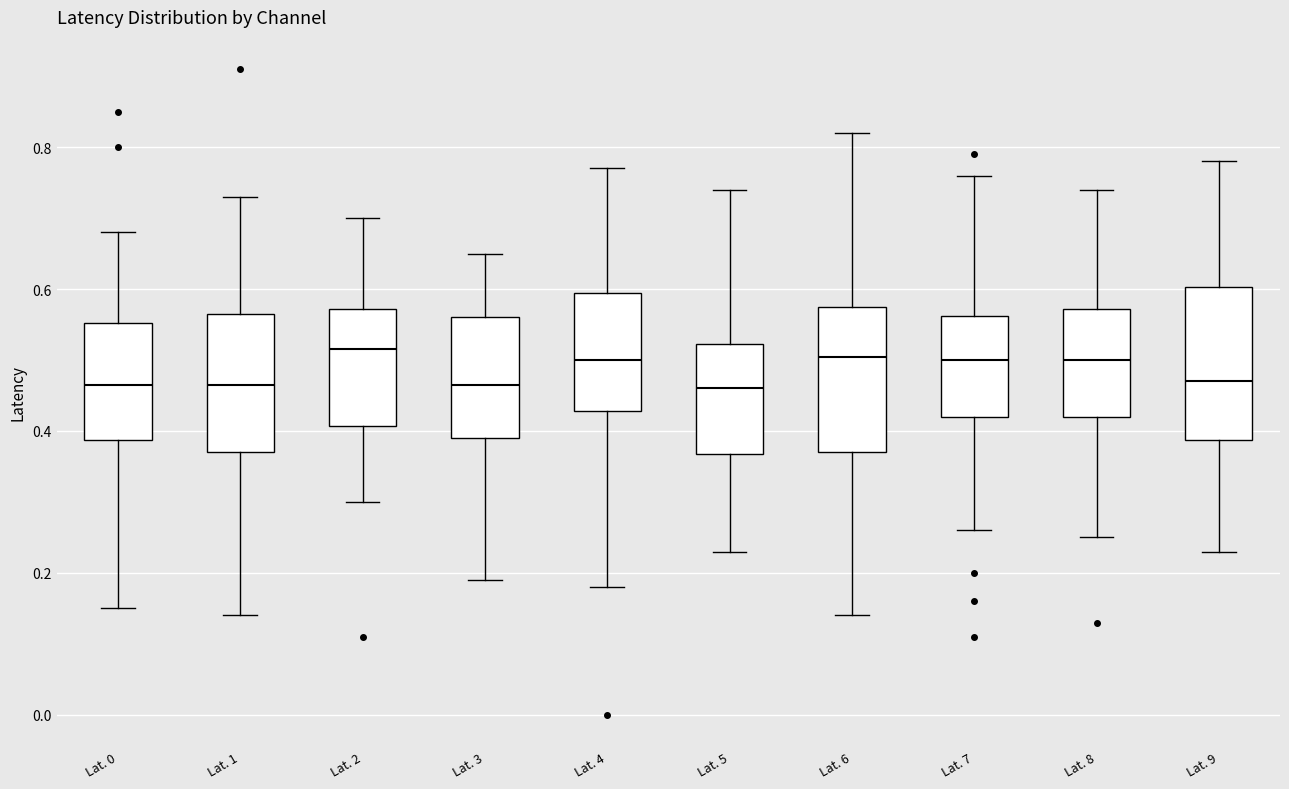

Reading left to right, transcribe this box plot: for each box, give where its median line is, the range the box spans, and where its two whiskers end, as read against the y-axis. The values are not printed on the chart, so give them approximately, as read against the axis.

Lat. 0: median 0.46, box 0.38 to 0.56, whiskers 0.16 to 0.68
Lat. 1: median 0.46, box 0.38 to 0.56, whiskers 0.14 to 0.74
Lat. 2: median 0.52, box 0.40 to 0.58, whiskers 0.30 to 0.70
Lat. 3: median 0.46, box 0.40 to 0.56, whiskers 0.20 to 0.66
Lat. 4: median 0.50, box 0.42 to 0.60, whiskers 0.18 to 0.78
Lat. 5: median 0.46, box 0.36 to 0.52, whiskers 0.24 to 0.74
Lat. 6: median 0.50, box 0.38 to 0.58, whiskers 0.14 to 0.82
Lat. 7: median 0.50, box 0.42 to 0.56, whiskers 0.26 to 0.76
Lat. 8: median 0.50, box 0.42 to 0.58, whiskers 0.26 to 0.74
Lat. 9: median 0.48, box 0.38 to 0.60, whiskers 0.24 to 0.78